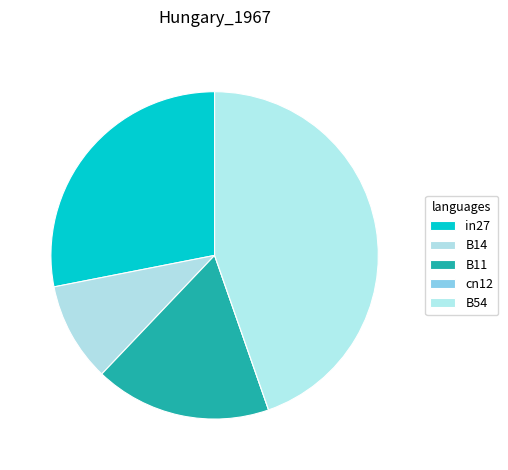

To the nearest percent, what is the difference between the B54 and B14 slice percentages?

35%